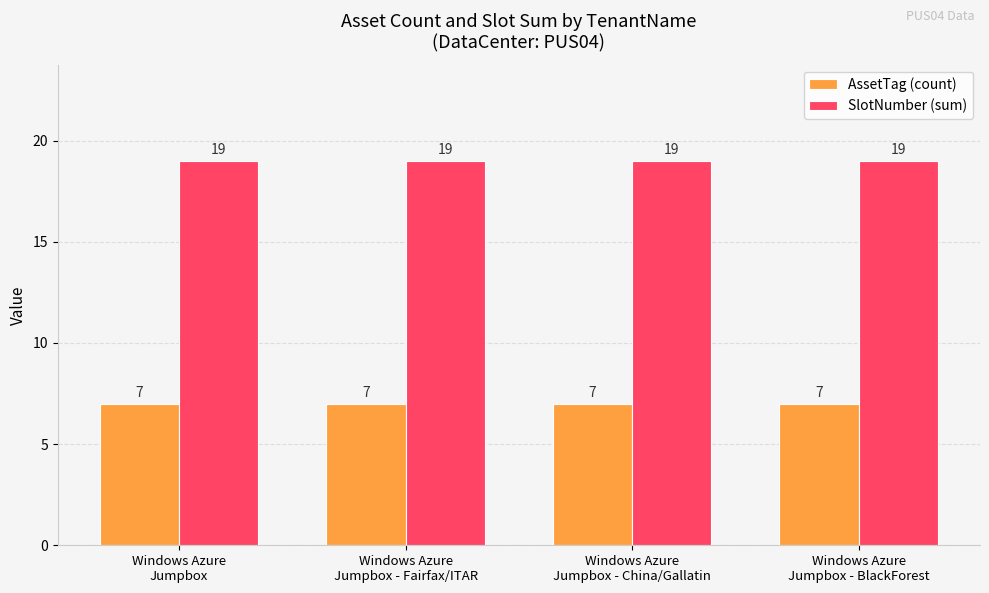

Reading left to right, extract all data points from this chart.

AssetTag (count): 7	7	7	7
SlotNumber (sum): 19	19	19	19